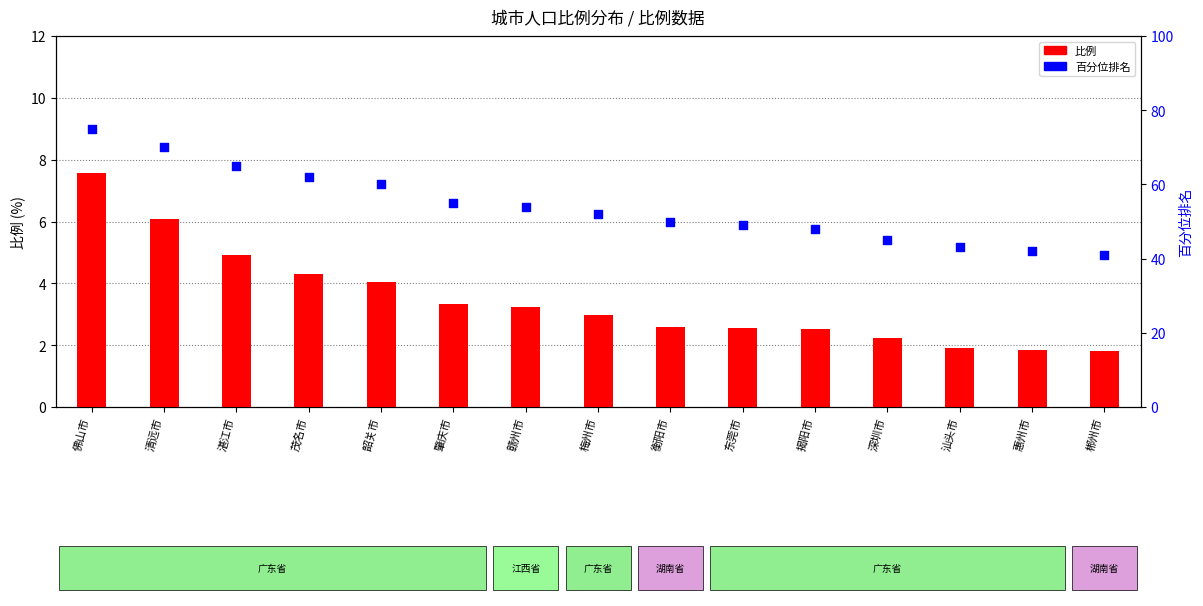

Which series has the largest Y range (max minus min)?

百分位排名